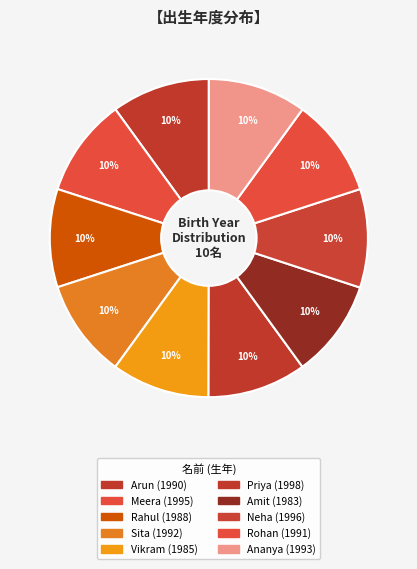

Is there a majority slice in this chart?

No